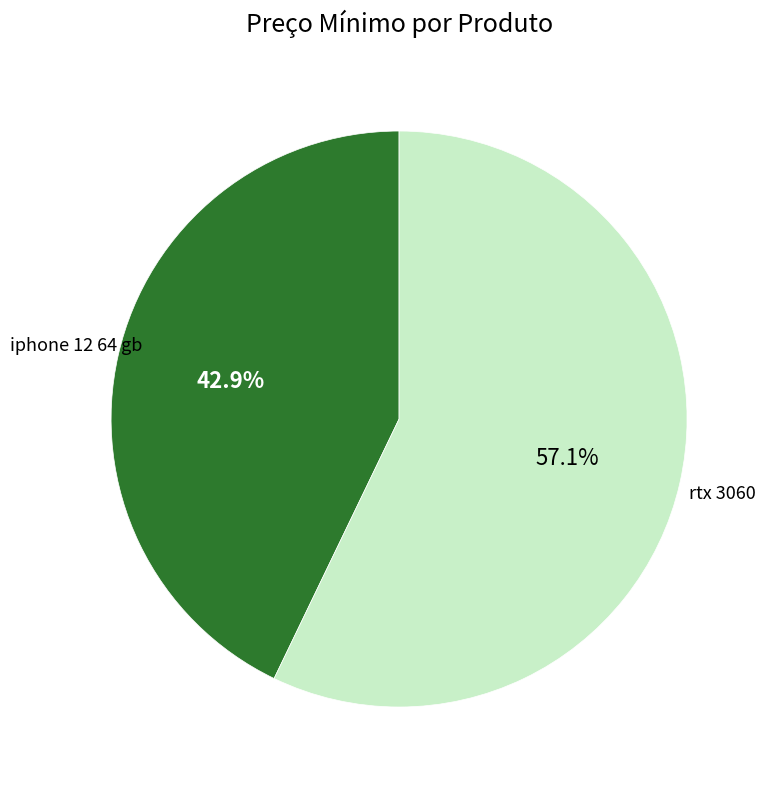

How many segments does this pie chart have?

2